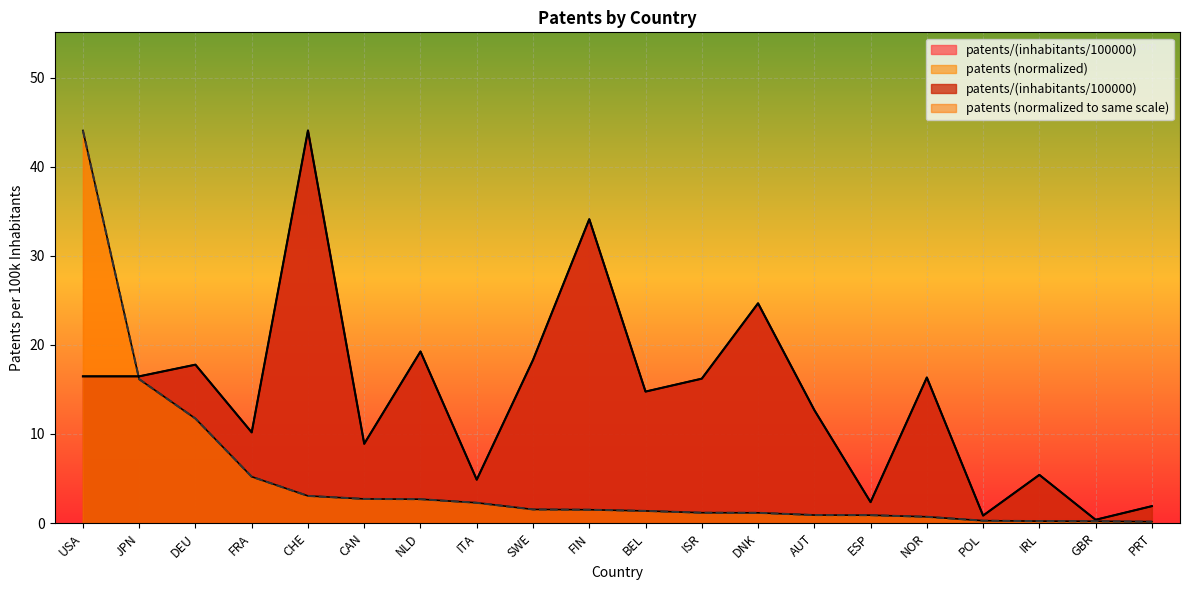

In patents/(inhabitants/100000), how many points are higher than both neighbors (excluding endpoints)?

7